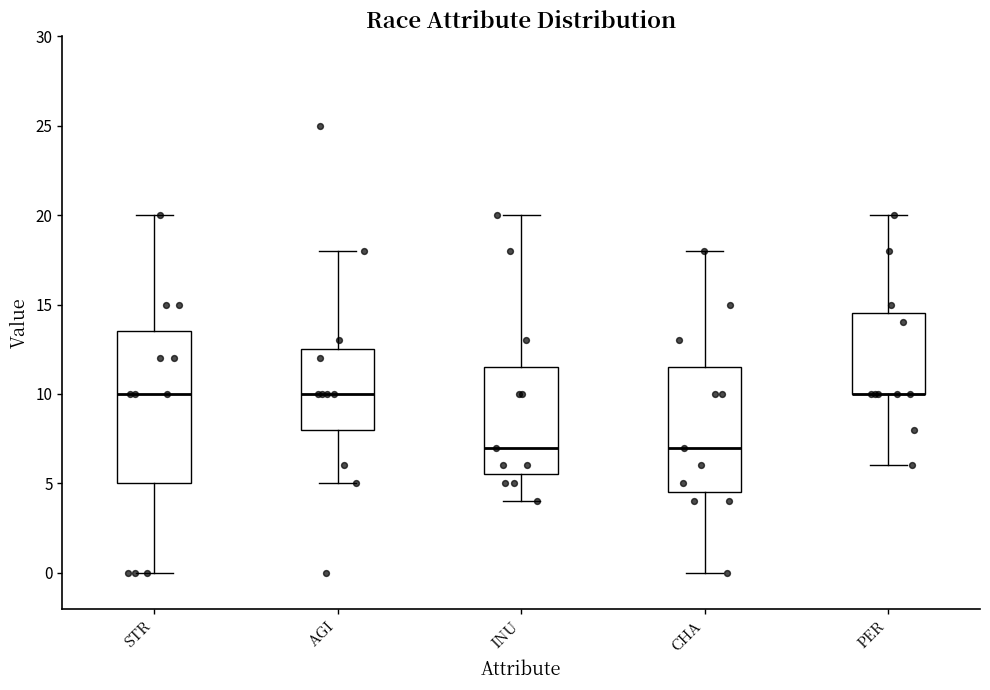

Reading left to right, read every box against the y-axis: the position of its median line, the range the box covers, and the ends of its whiskers. The values are not printed on the chart, so give them approximately, as read against the axis.

STR: median 10.0, box 5.0 to 13.5, whiskers 0.0 to 20.0
AGI: median 10.0, box 8.0 to 12.5, whiskers 5.0 to 18.0
INU: median 7.0, box 5.5 to 11.5, whiskers 4.0 to 20.0
CHA: median 7.0, box 4.5 to 11.5, whiskers 0.0 to 18.0
PER: median 10.0 (drawn on the box's lower edge), box 10.0 to 14.5, whiskers 6.0 to 20.0